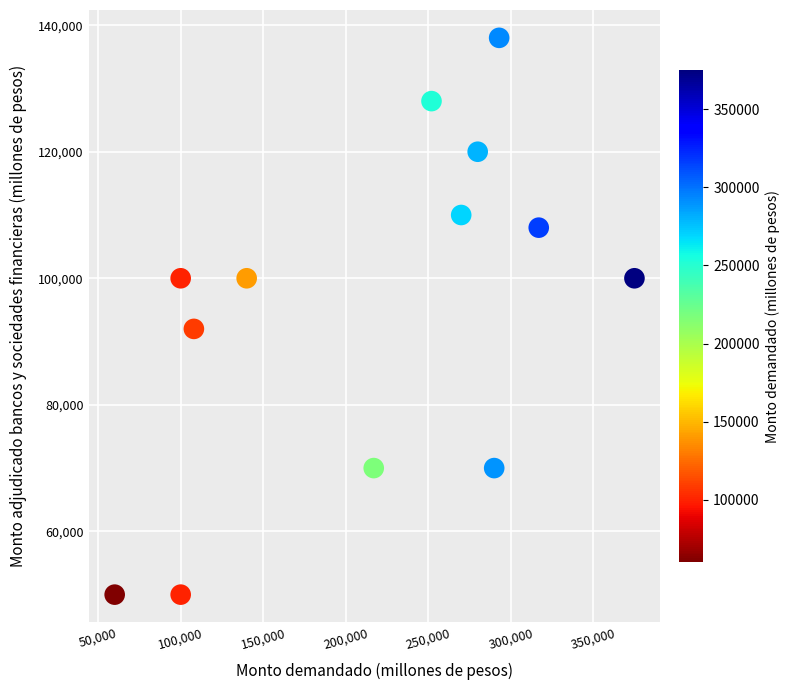

What Y value in the scatter plot is closest to 94000?

92000